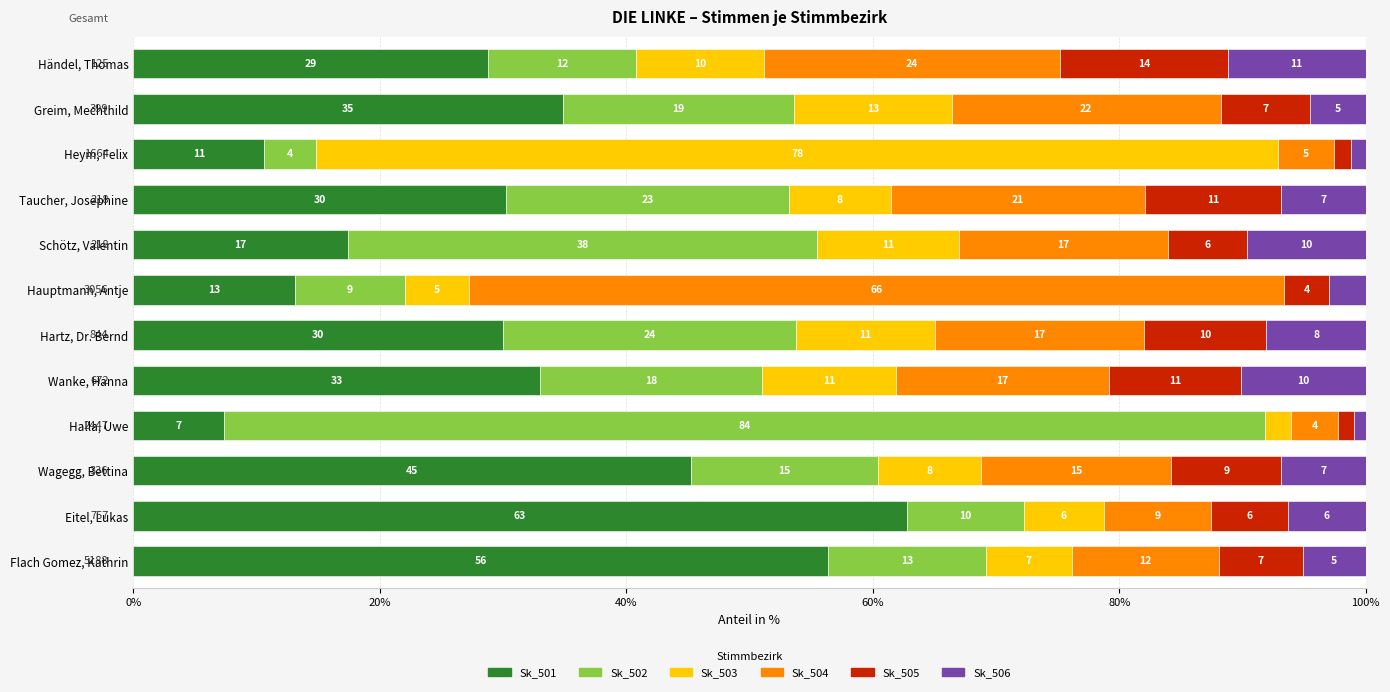

What are all the series names shown in the legend?

Sk_501, Sk_502, Sk_503, Sk_504, Sk_505, Sk_506